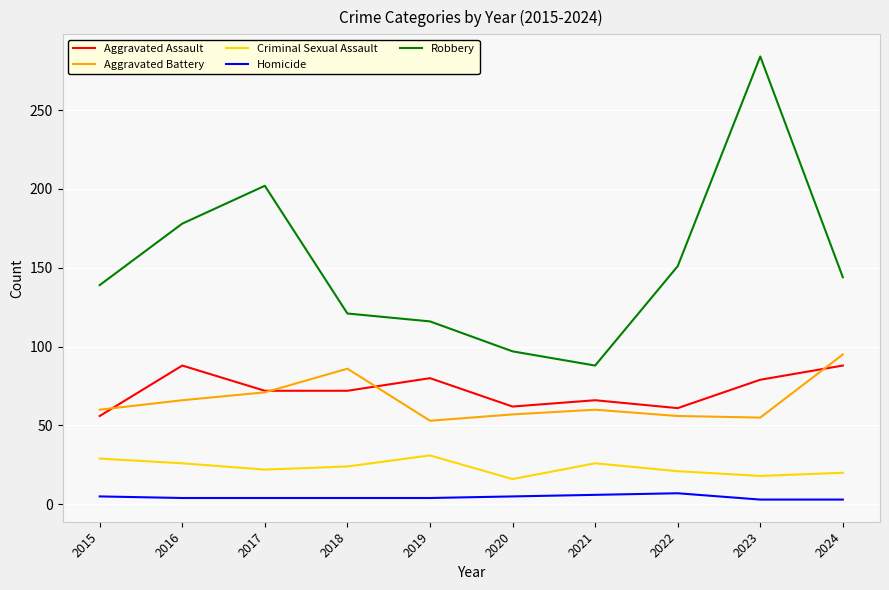

What is the highest value of the Aggravated Assault series?

88